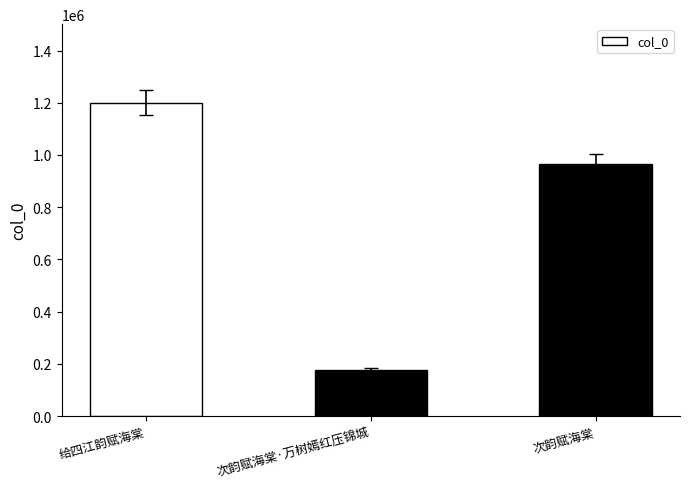

Rank the categories by value from highest to lowest.

给四江韵赋海棠, 次韵赋海棠, 次韵赋海棠·万树嫣红压锦城